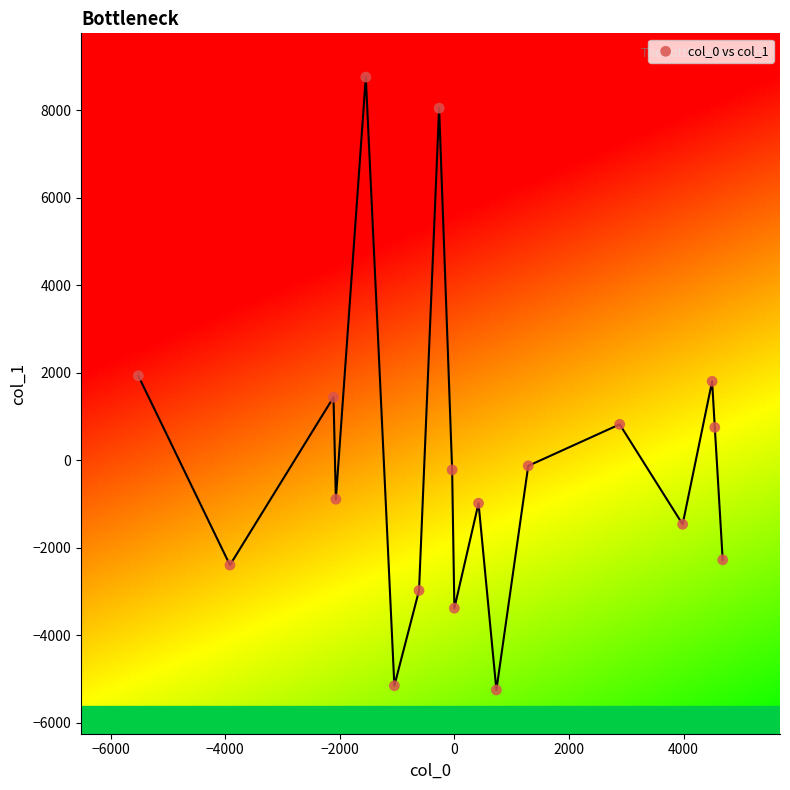

What is the range of X values (max minus min)?

10198.3